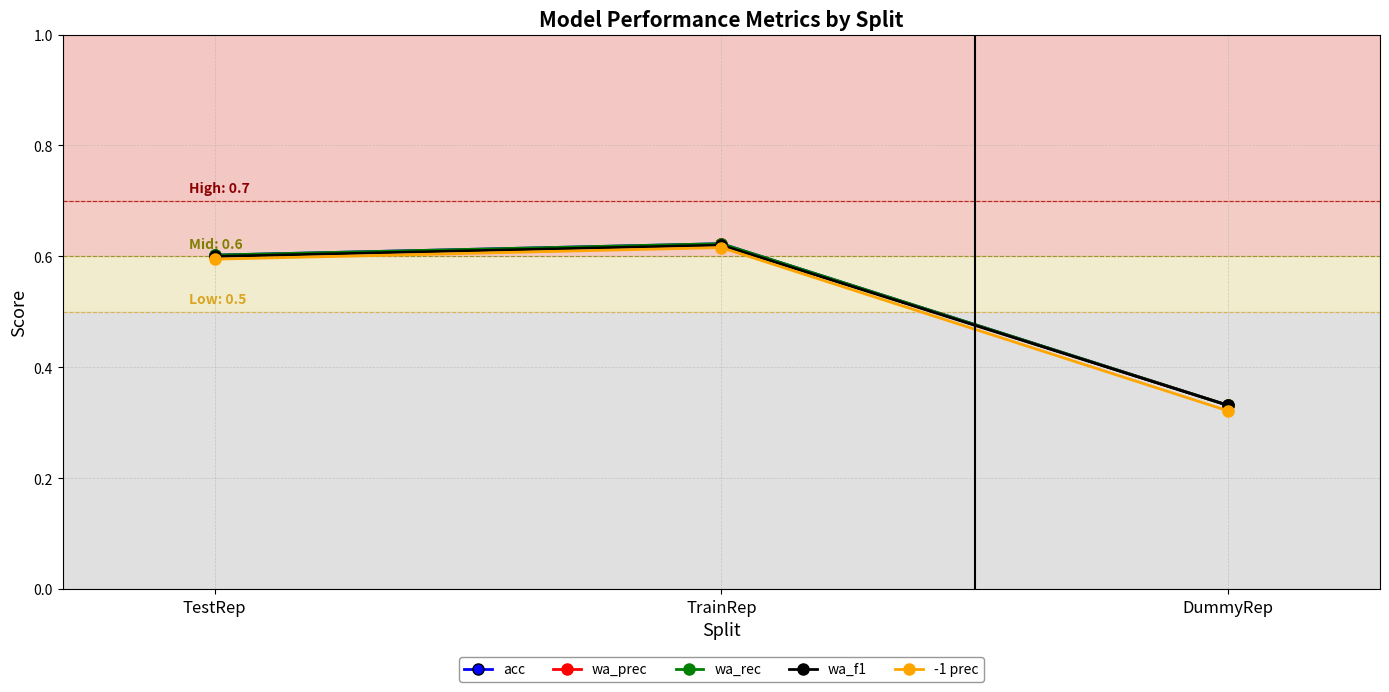

Is this an area chart (filled region under the line)?

No